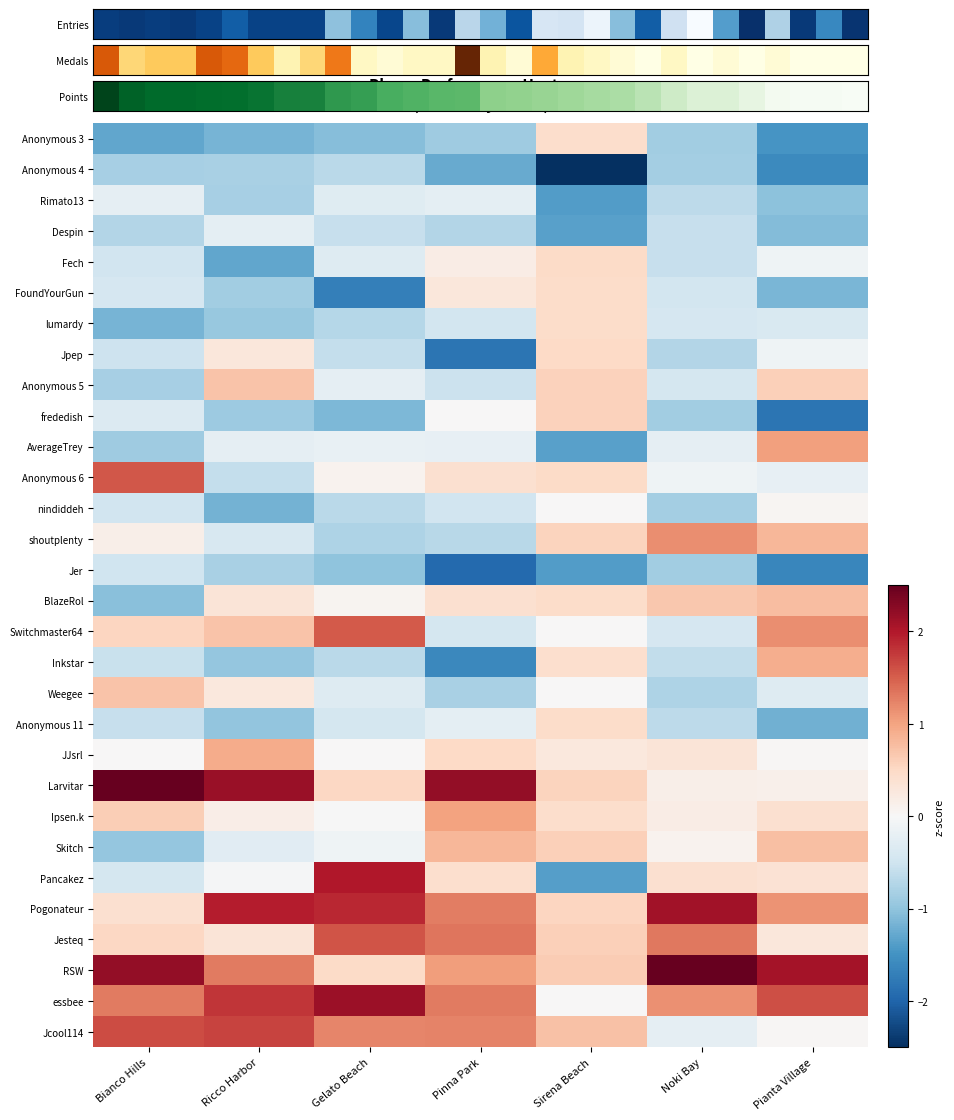

Reading right to left, list all the values displayed in this chart.

points: 0.0	0.0	0.0	0.0	0.1	0.2	0.2	0.2	0.3	0.3	0.4	0.4	0.4	0.4	0.4	0.6	0.6	0.6	0.6	0.7	0.7	0.8	0.8	0.8	0.9	0.9	0.9	0.9	0.9	1.0
medals: 0.0	0.0	0.0	0.0	0.0	0.0	0.0	0.1	0.0	0.0	0.1	0.1	0.4	0.0	0.1	1.0	0.1	0.1	0.0	0.1	0.6	0.3	0.1	0.3	0.6	0.7	0.3	0.3	0.3	0.7
entries: 1.0	0.7	1.0	0.3	1.0	0.6	0.0	0.2	0.8	0.4	0.1	0.2	0.2	0.9	0.5	0.3	1.0	0.4	0.9	0.7	0.4	0.9	0.9	0.9	0.8	0.9	1.0	0.9	1.0	0.9